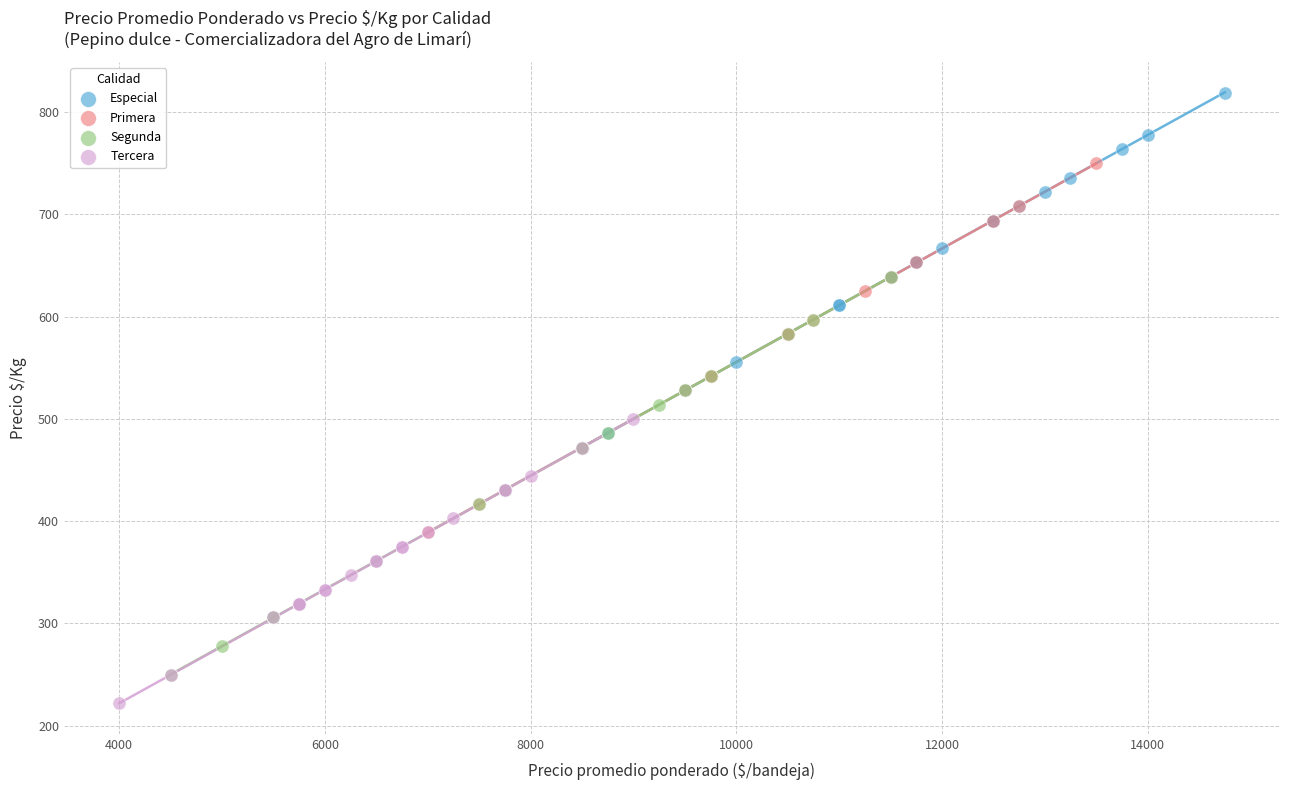

Which series reaches the minimum Y coordinate?

Tercera